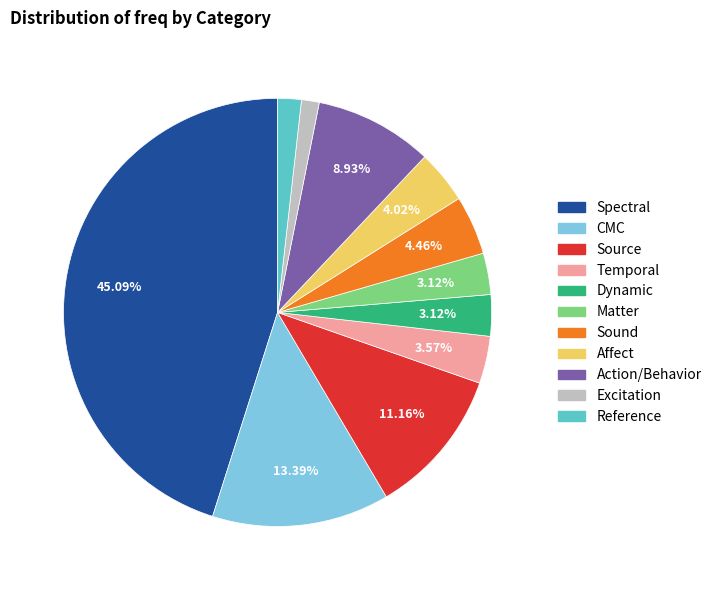

Between Affect and Excitation, which is larger?

Affect